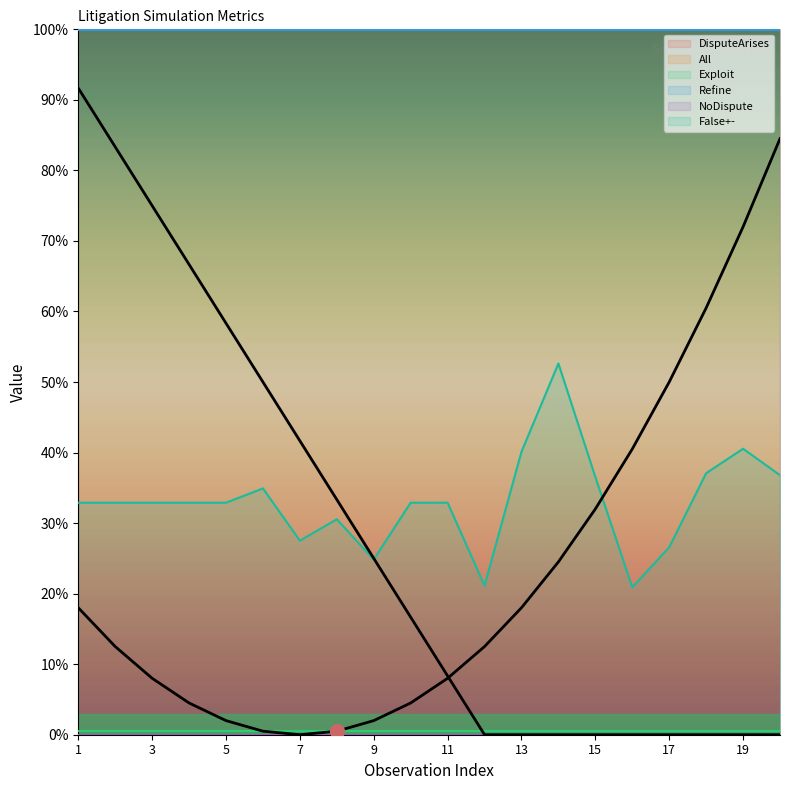

What are all the series names shown in the legend?

DisputeArises, All, Exploit, Refine, NoDispute, False+-